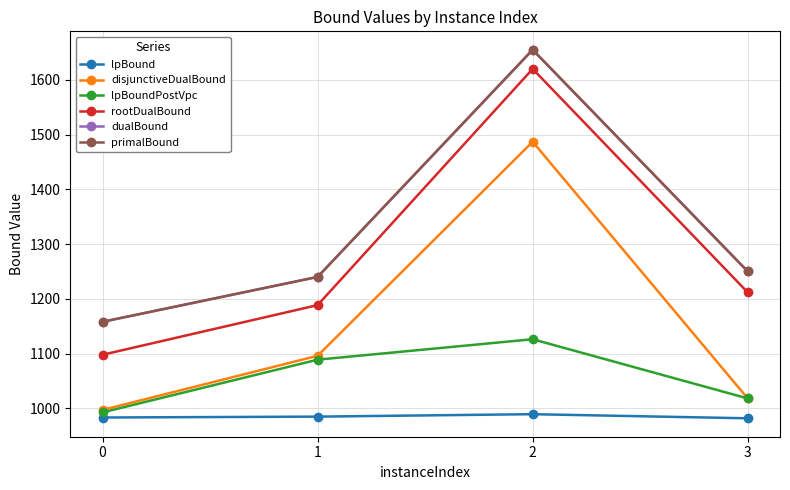

Which category has the highest value in the dualBound series?

2